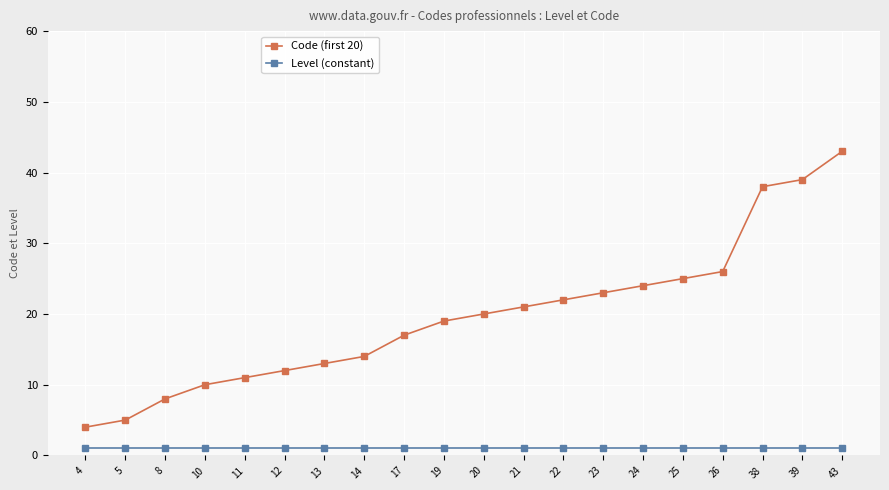

Does the chart display data point markers on the line(s)?

Yes